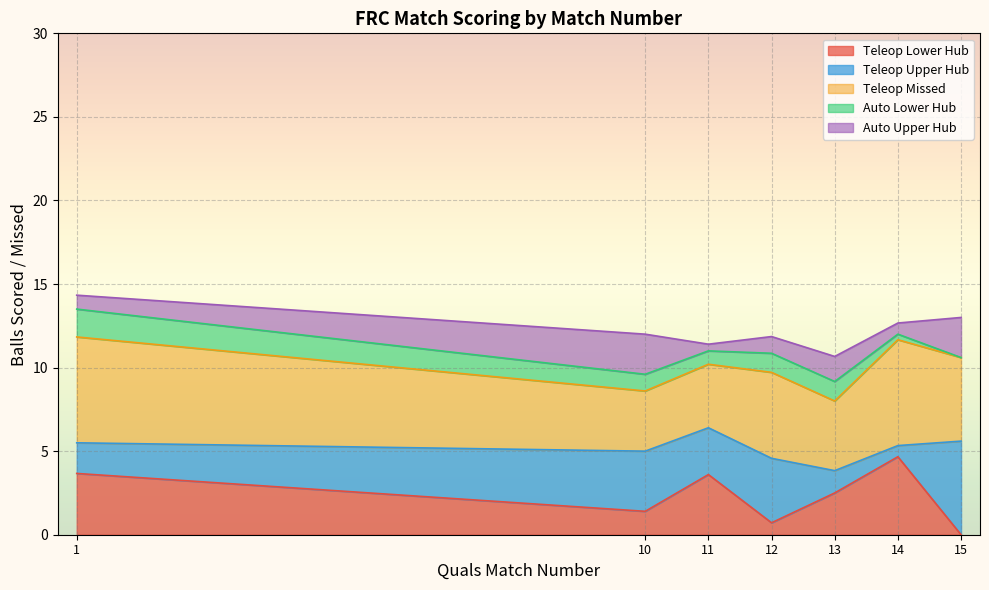

What is the average value of the Auto Lower Hub series?

1